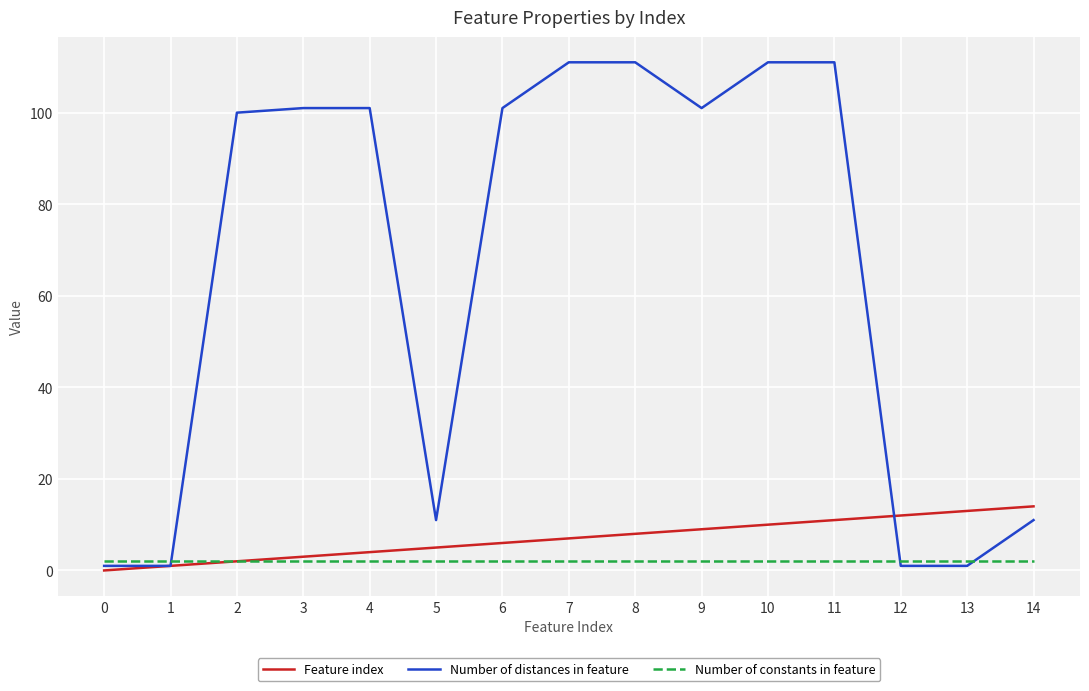

Which series has the largest total across all categories?

Number of distances in feature